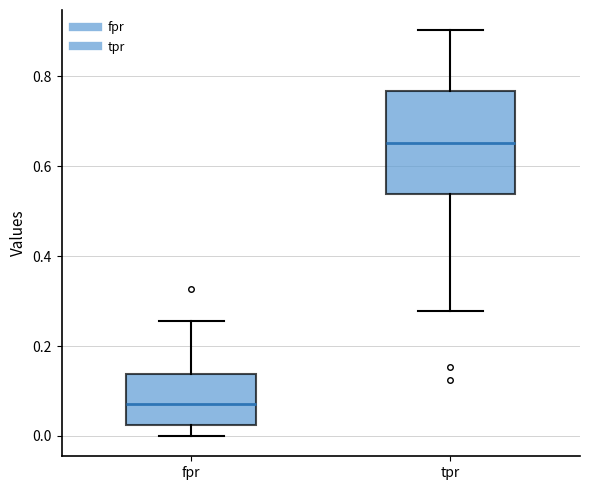

Reading left to right, read every box against the y-axis: the position of its median line, the range the box covers, and the ends of its whiskers. The values are not printed on the chart, so give them approximately, as read against the axis.

fpr: median 0.08, box 0.02 to 0.14, whiskers 0.00 to 0.26
tpr: median 0.66, box 0.54 to 0.76, whiskers 0.28 to 0.90